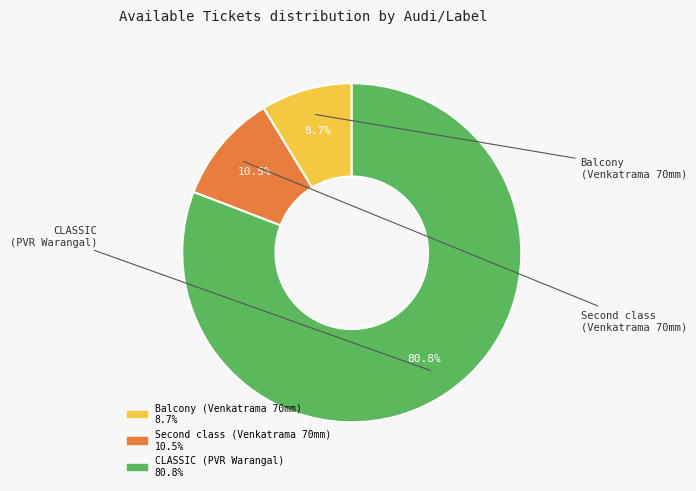

Is there any slice that represents more than half of the pie?

Yes